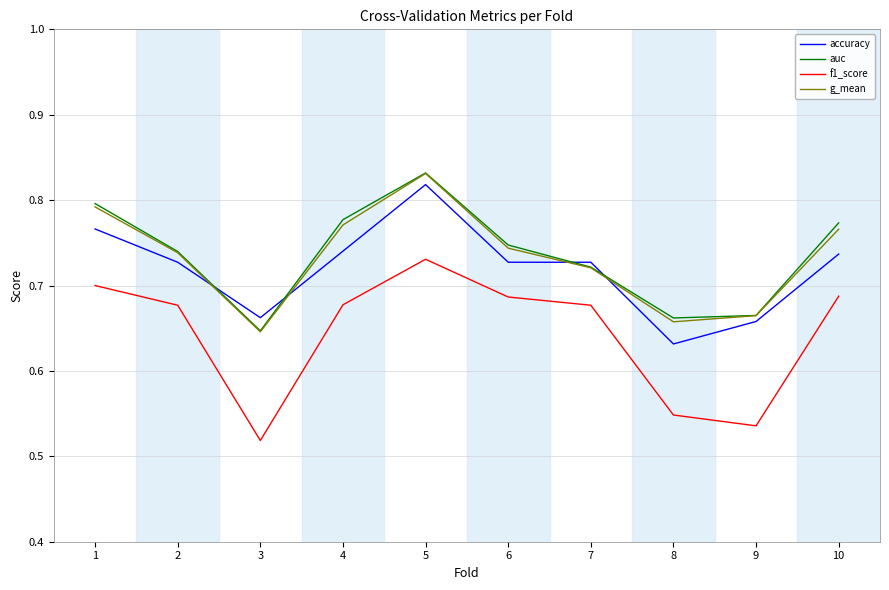

At which label does g_mean reach its peak?

5